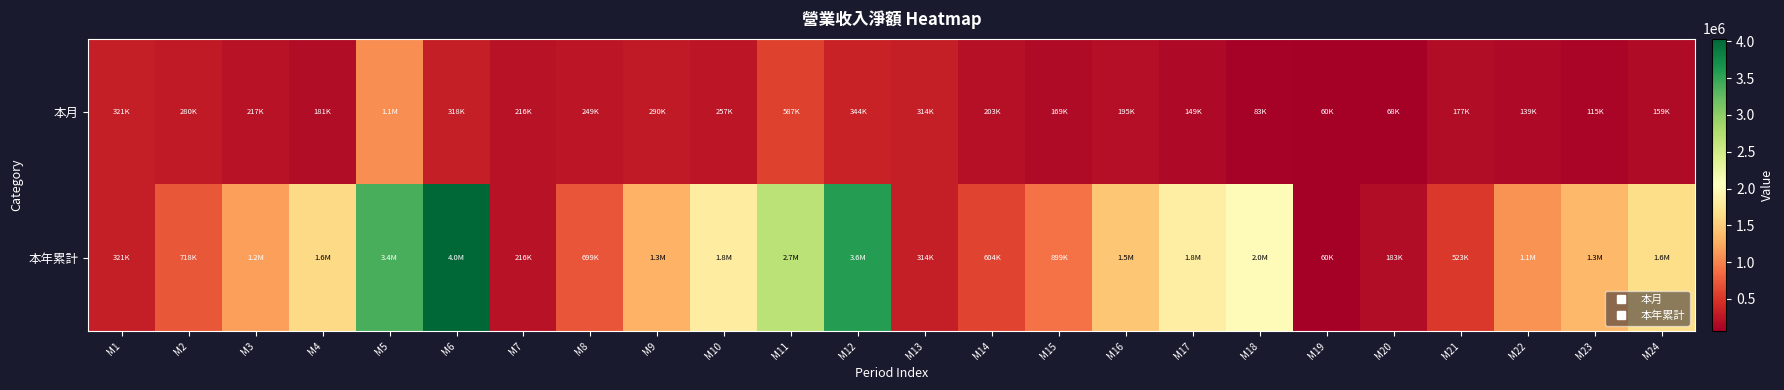

Reading left to right, extract all data points from this chart.

本月: M1=320981	M2=280209	M3=217443	M4=180643	M5=1060371	M6=317835	M7=215843	M8=249203	M9=290422	M10=256743	M11=587206	M12=344283	M13=313602	M14=203088	M15=168968	M16=195470	M17=149246	M18=83205	M19=60274	M20=67782	M21=177174	M22=138531	M23=114553	M24=158627
本年累計: M1=320981	M2=717650	M3=1176176	M4=1607078	M5=3399008	M6=4039576	M7=215843	M8=699330	M9=1302235	M10=1827809	M11=2673620	M12=3585934	M13=313602	M14=604040	M15=898722	M16=1455620	M17=1834410	M18=2017962	M19=60274	M20=183469	M21=522915	M22=1086619	M23=1339496	M24=1640384